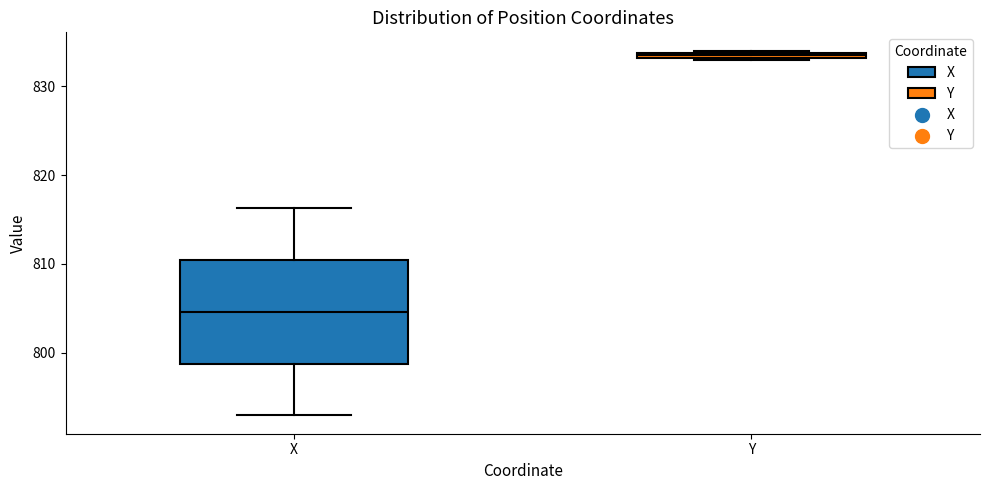

Which box is the tallest, from its lower edge to its upper edge?

X